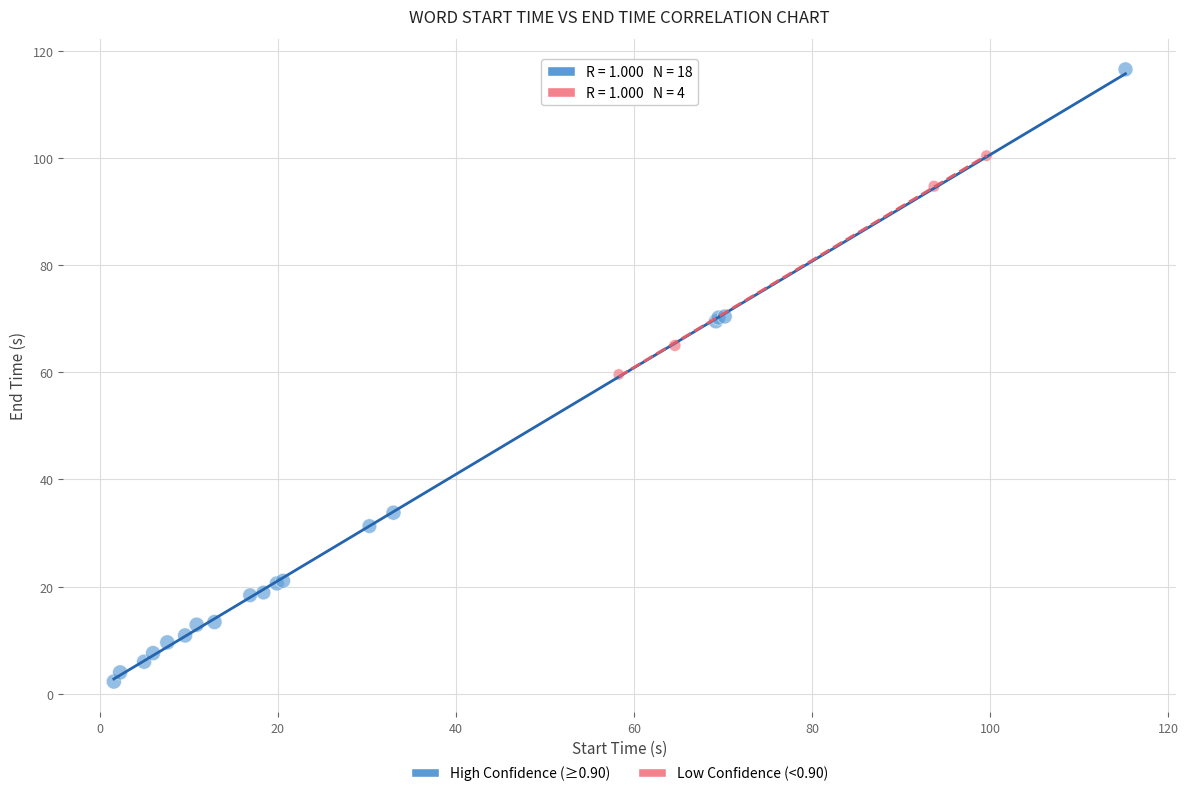

Which series has the largest Y range (max minus min)?

High Confidence (≥0.90)